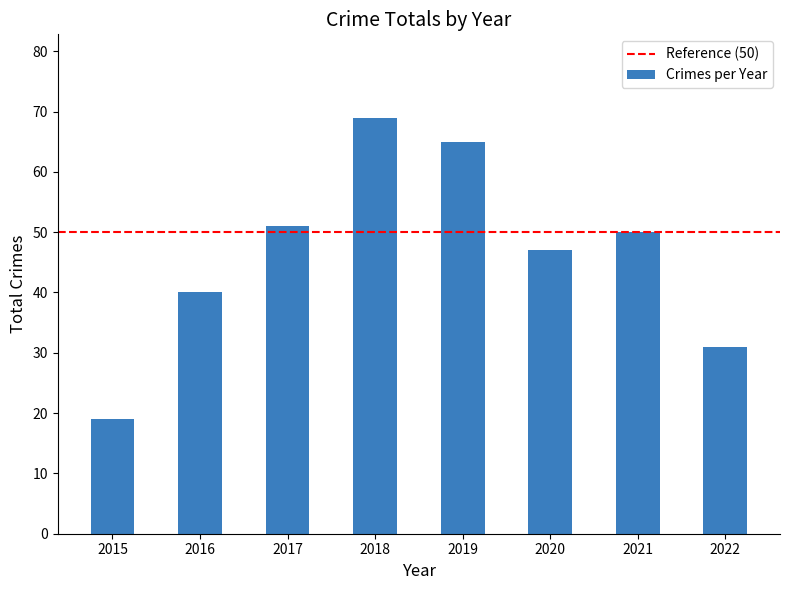

Count the number of categories in the chart.

8